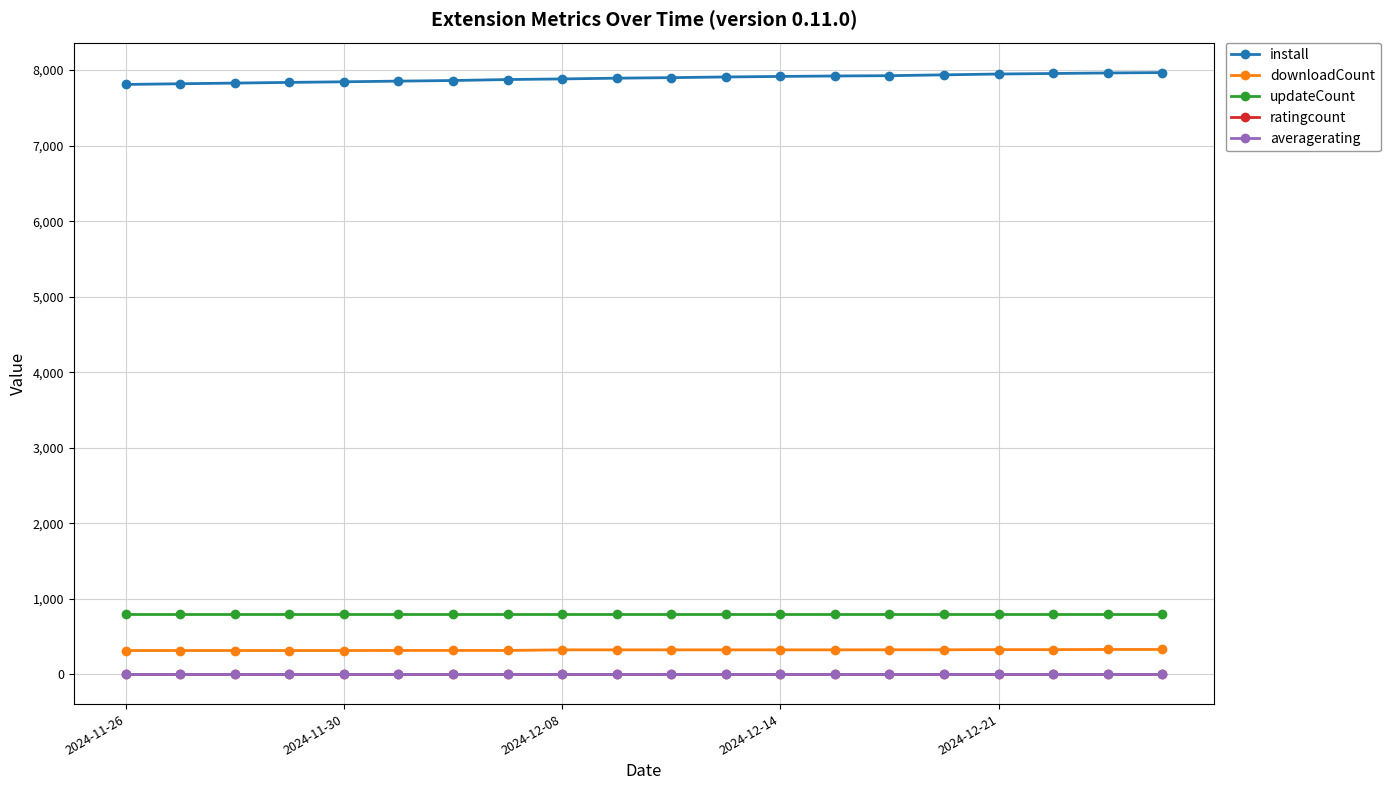

How many data points in downloadCount are less than 325?

8